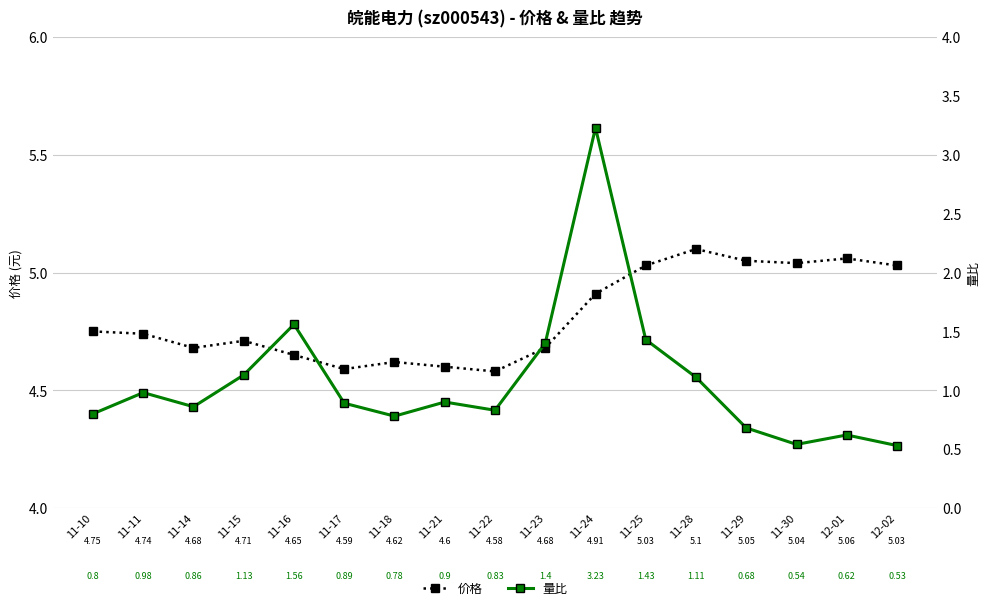

What is the sum of all 价格 values?

81.8